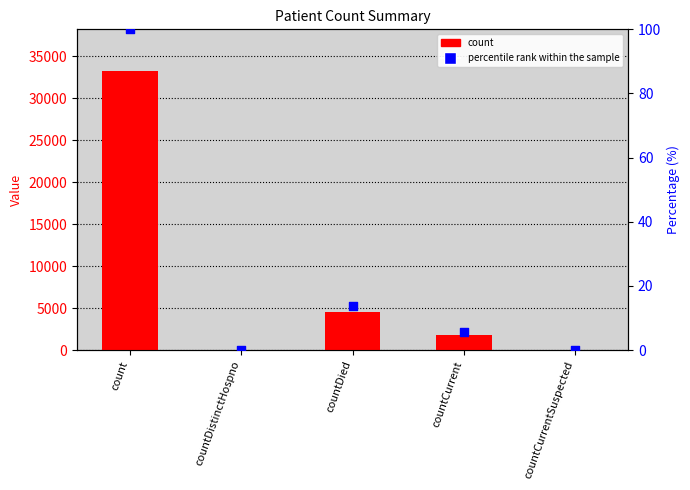

At which category is the sum across all series the highest?

count